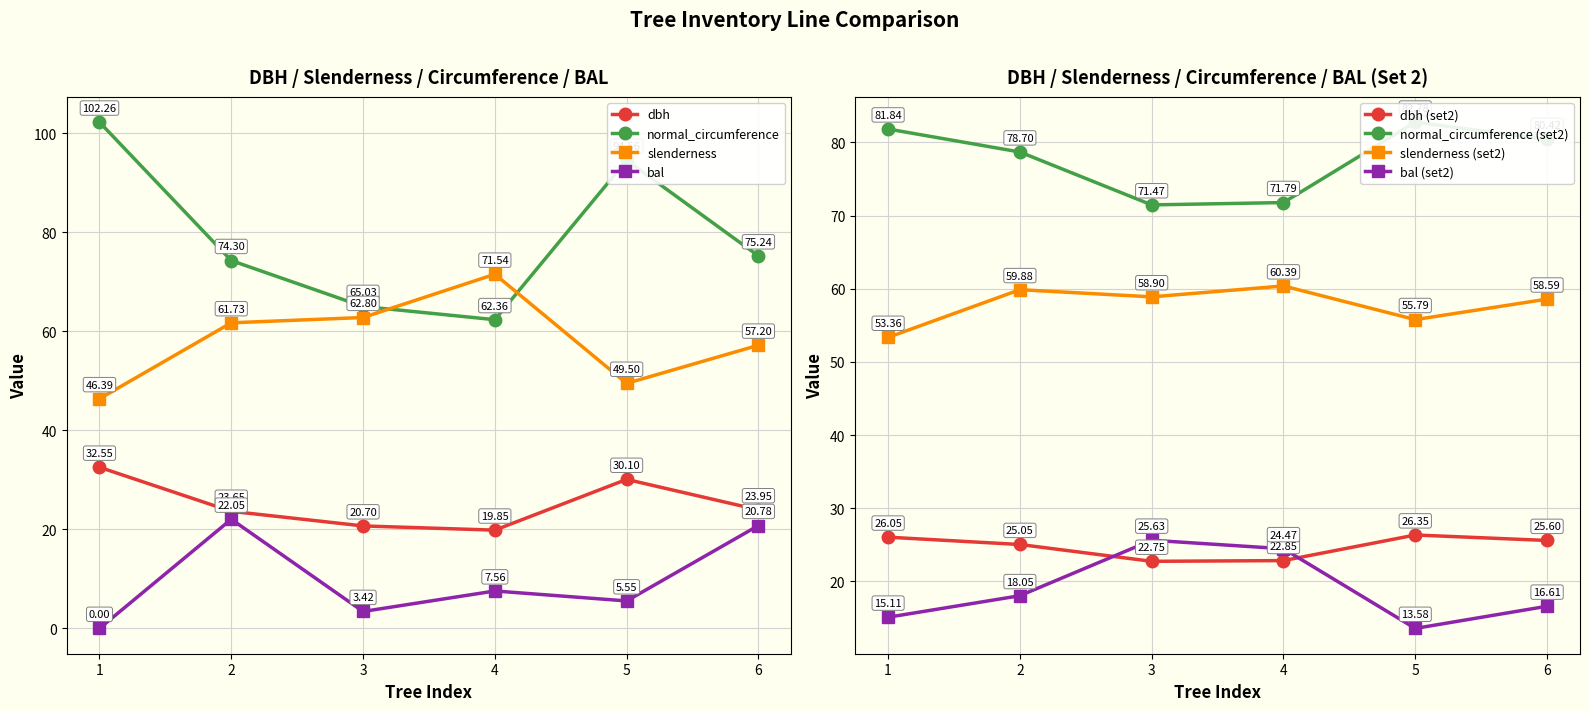

True or false: g and dbh cross at least once.

False